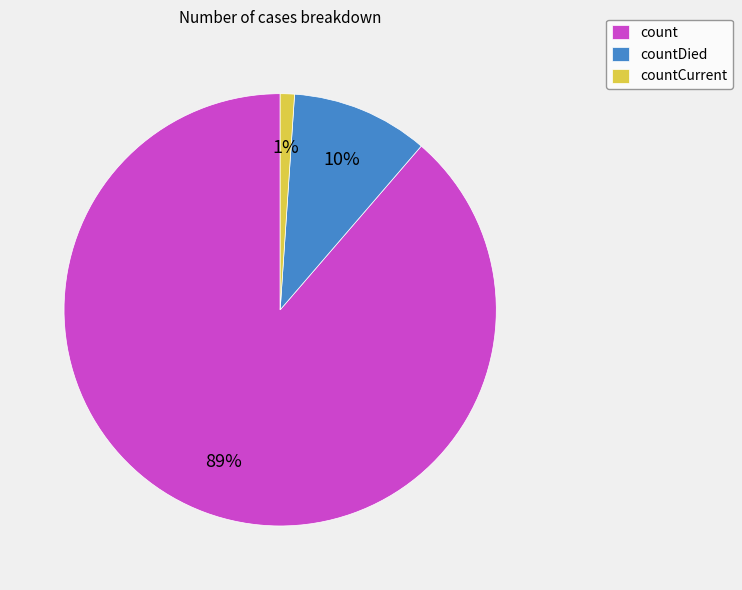

To the nearest percent, what portion does count represent?

89%